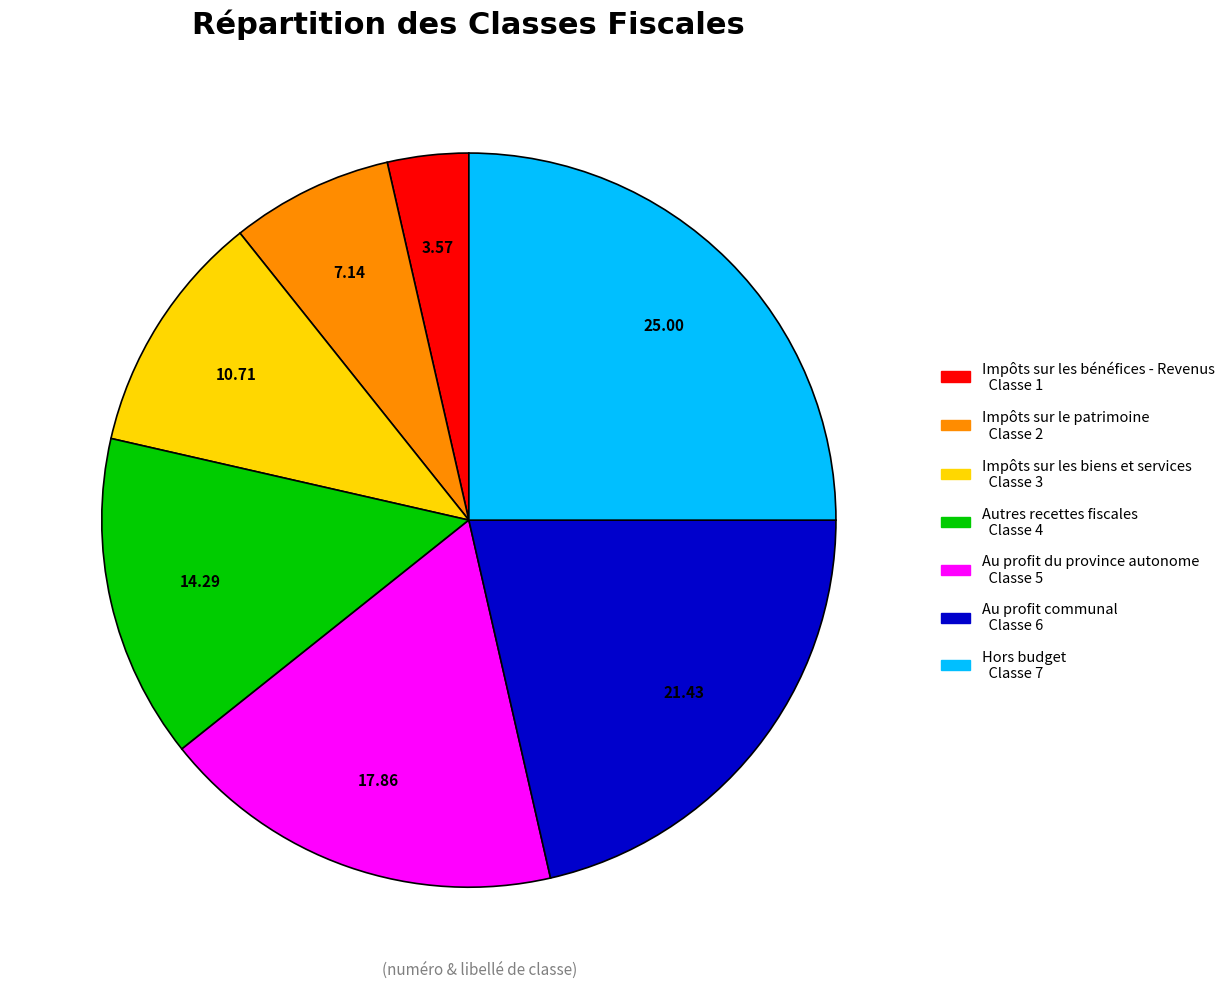

Does Impôts sur les bénéfices - Revenus account for over 50% of the chart?

No